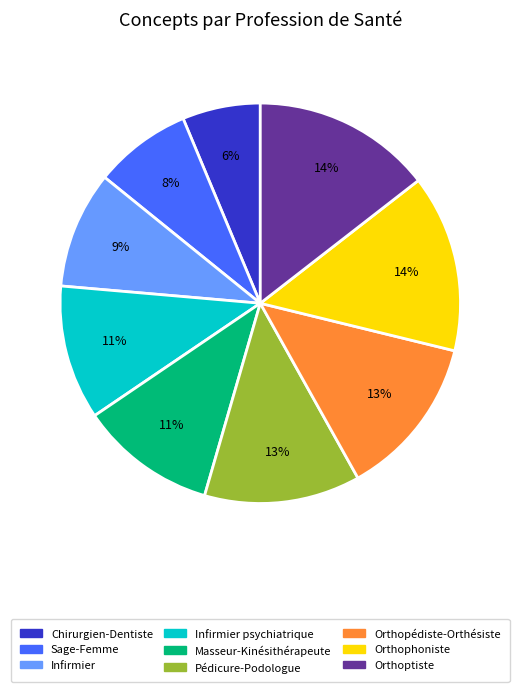

To the nearest percent, what is the combined percentage of Orthopédiste-Orthésiste and Orthophoniste?

27%